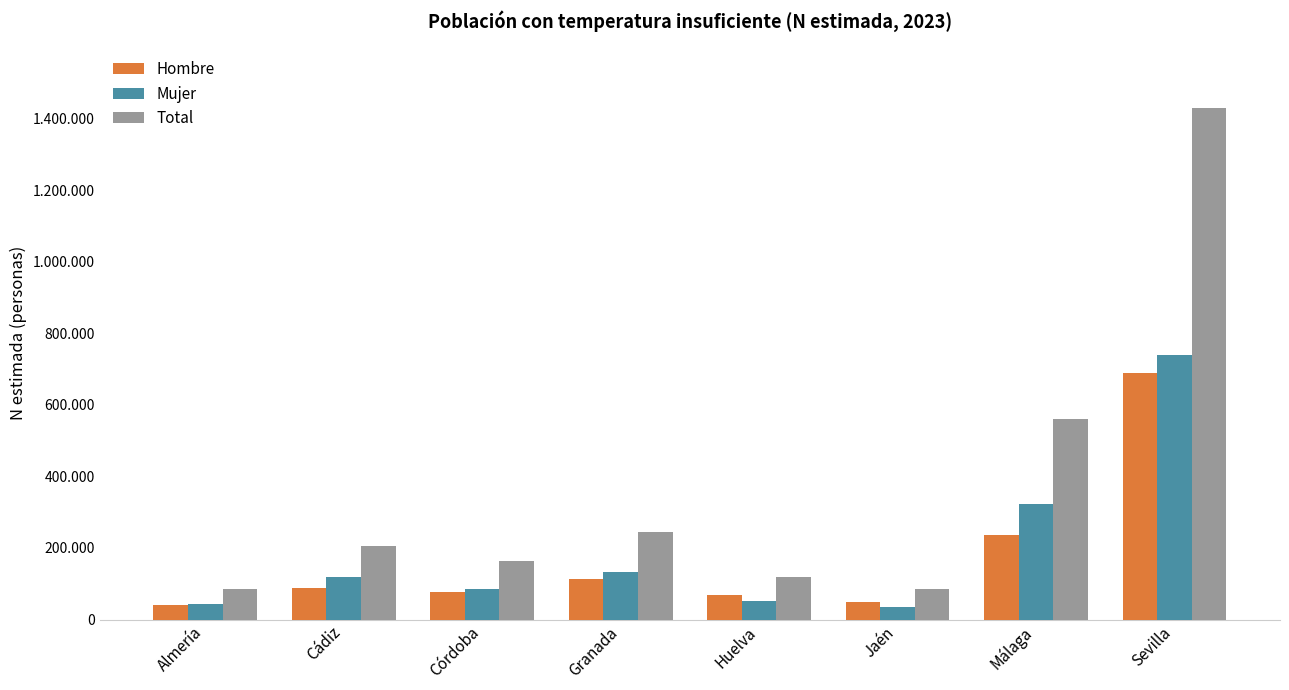

What are all the series names shown in the legend?

Hombre, Mujer, Total